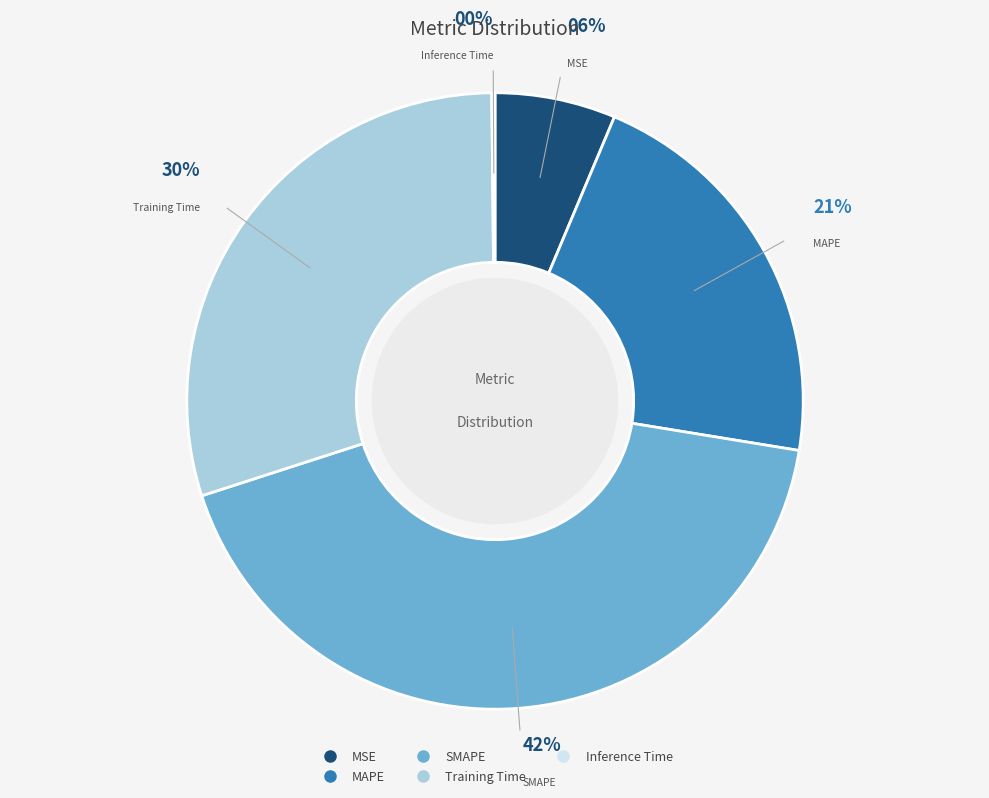

To the nearest percent, what percentage of the pie is Training Time?

30%